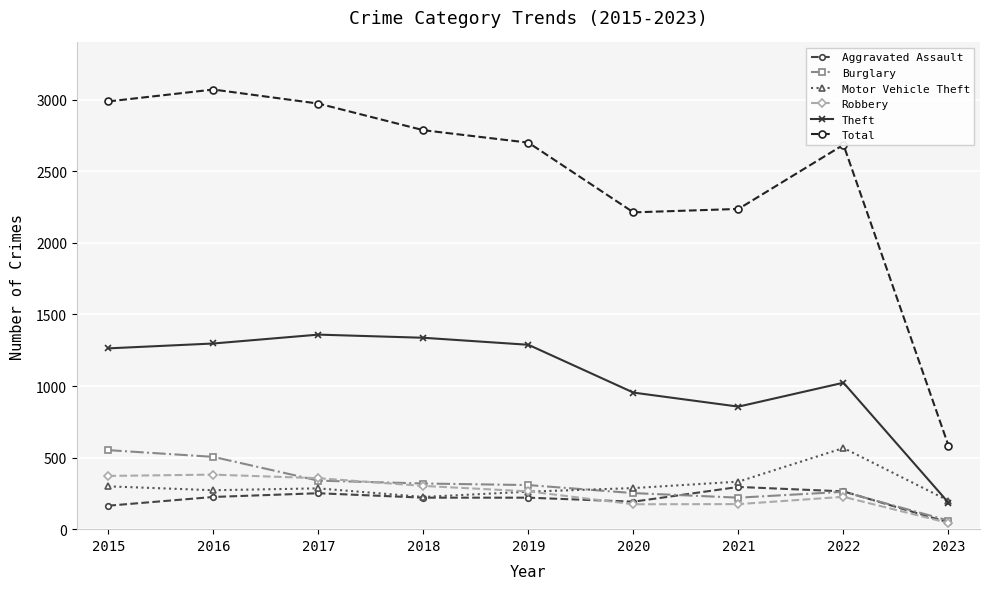

How many interior local valleys does the Total series have?

1